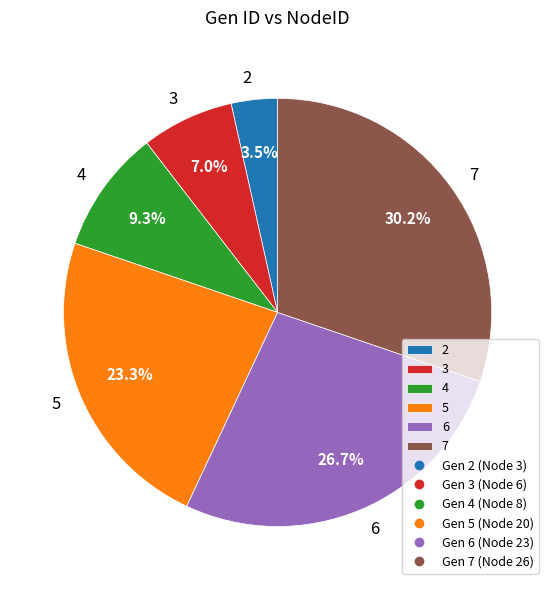

Is it true that 3 is 7% of the pie?

True